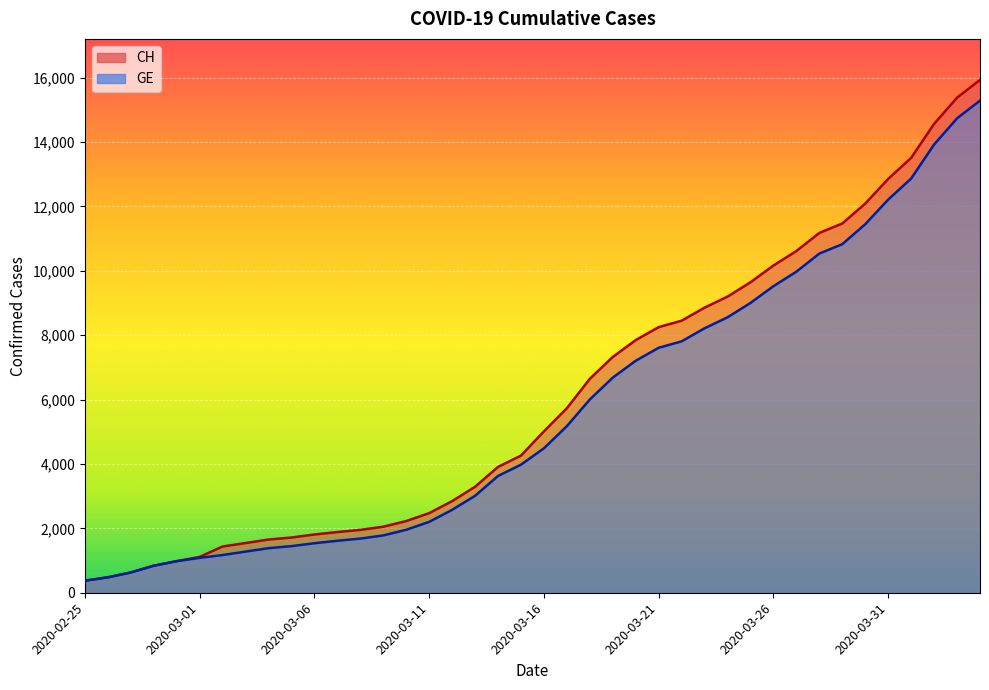

The value of GE at 2020-03-10 is 3376. True or false?

False